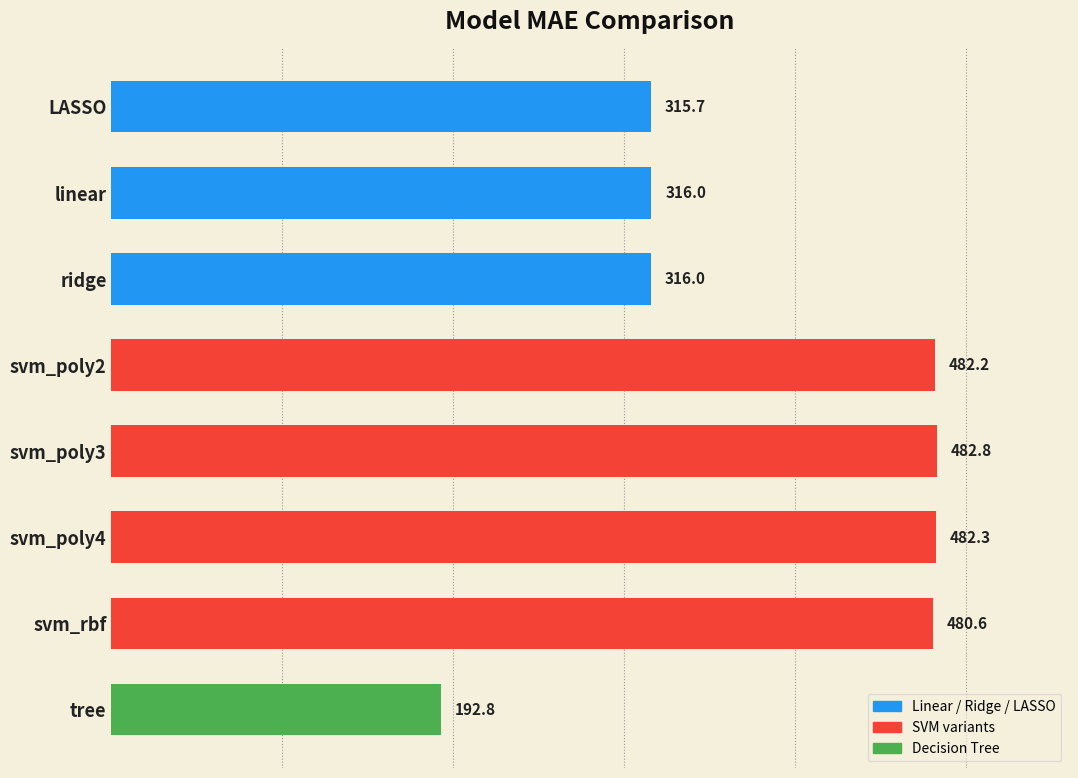

Approximately how many times larger is the value at svm_poly3 compared to svm_poly4?

1.0